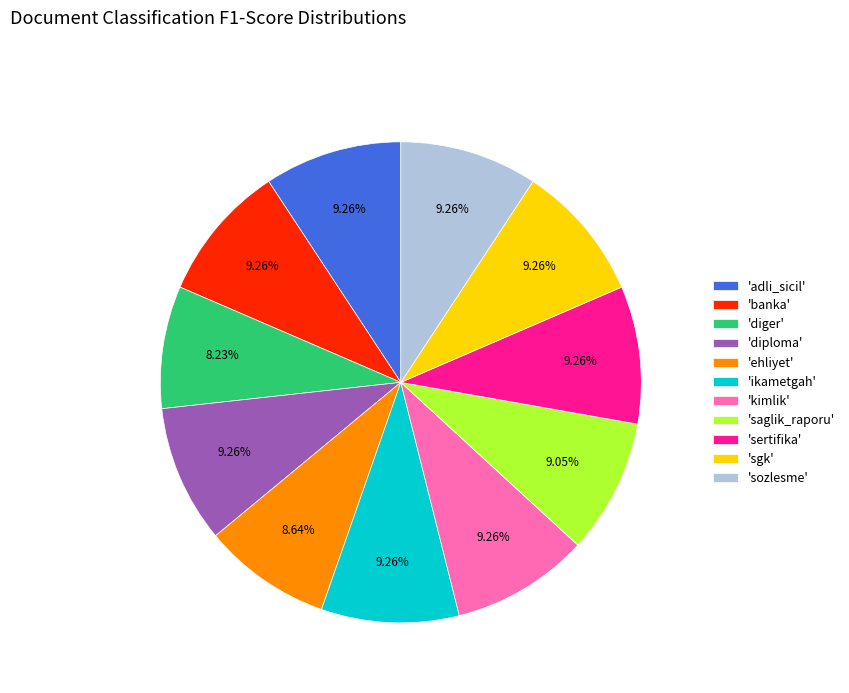

Does 'sertifika' account for over 50% of the chart?

No